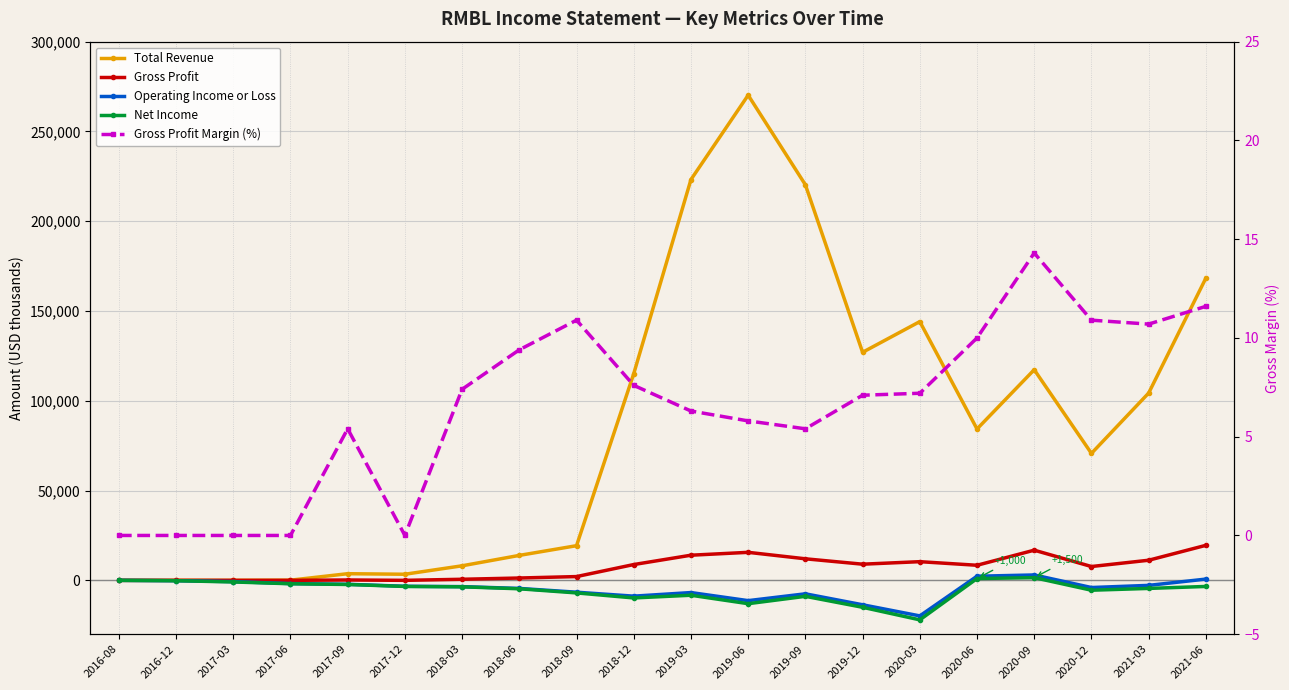

In Gross Profit Margin (%), how many points are lower than both neighbors (excluding endpoints)?

3